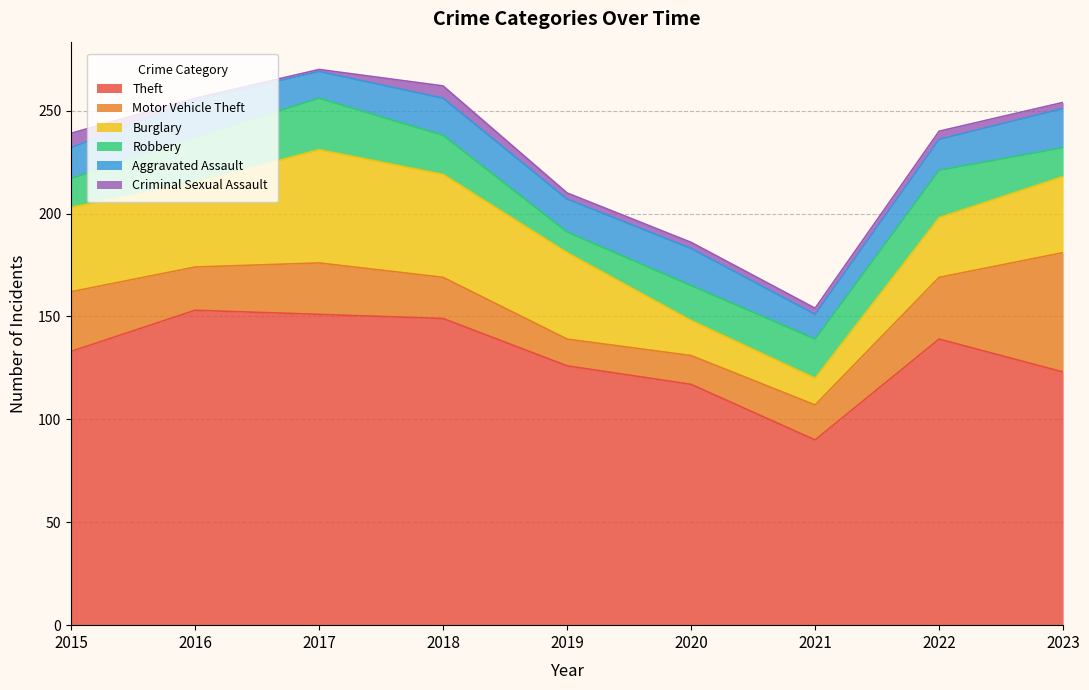

How many interior local valleys does the Burglary series have?

1